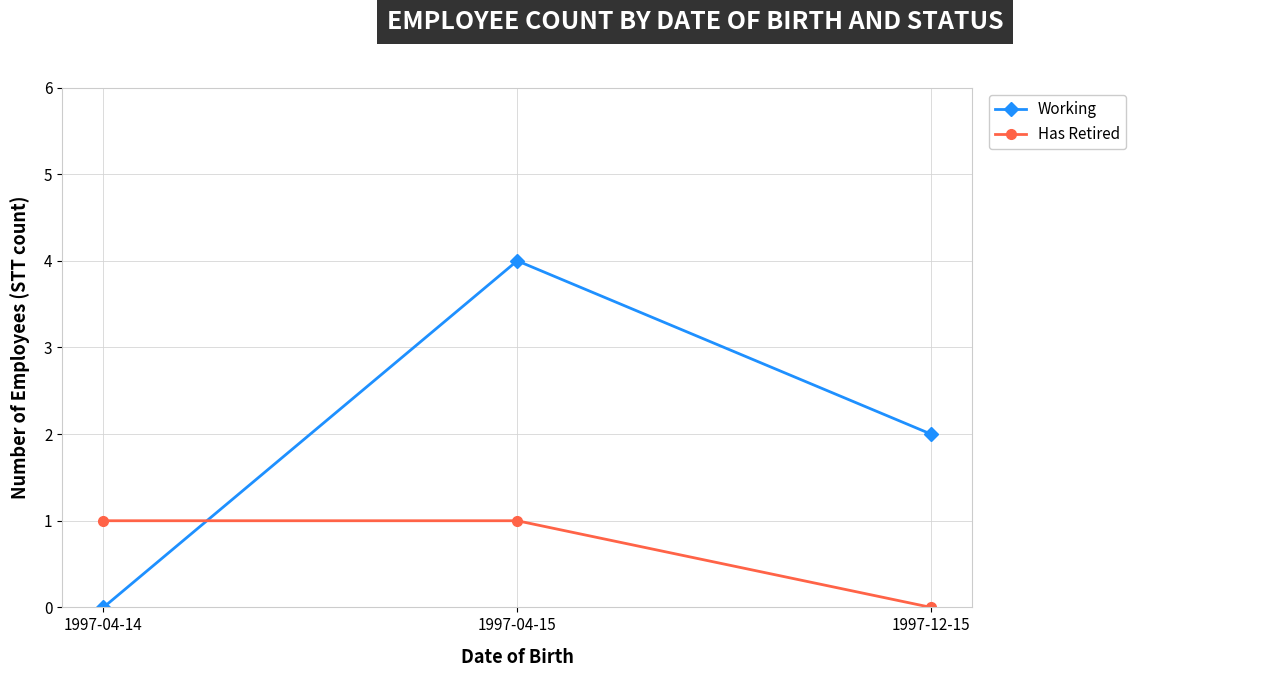

Which series has the widest spread of values?

Working